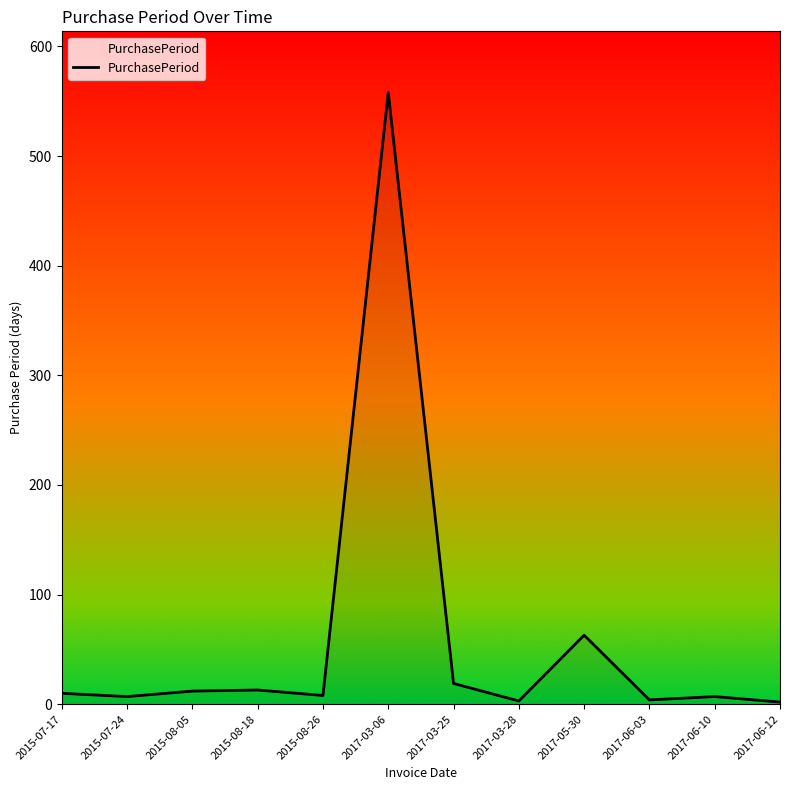

What is the greatest value displayed?

558